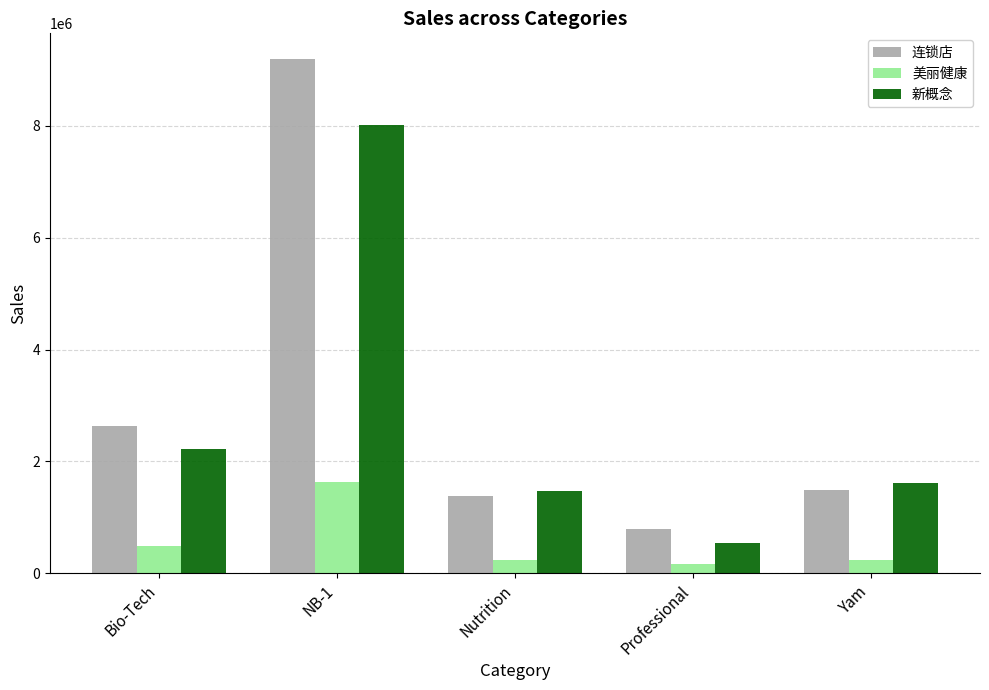

Count the number of data series in this chart.

3